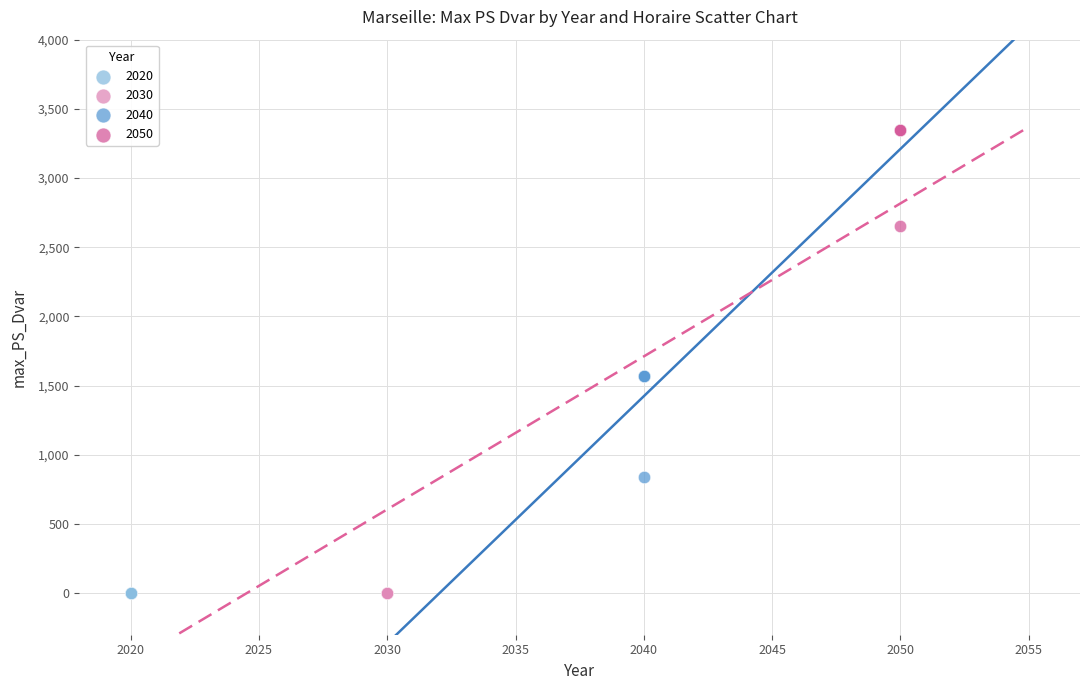

Which series reaches the maximum Y coordinate?

2050